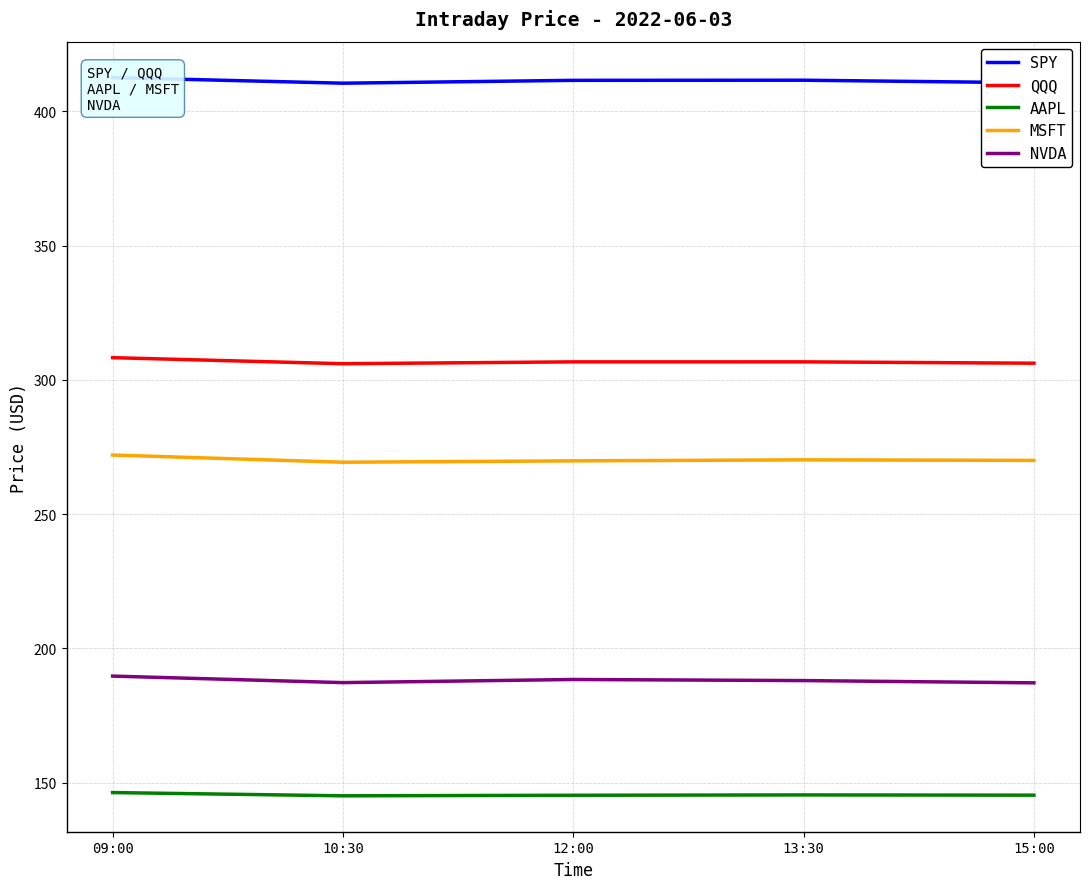

What is the highest value of the NVDA series?

189.7